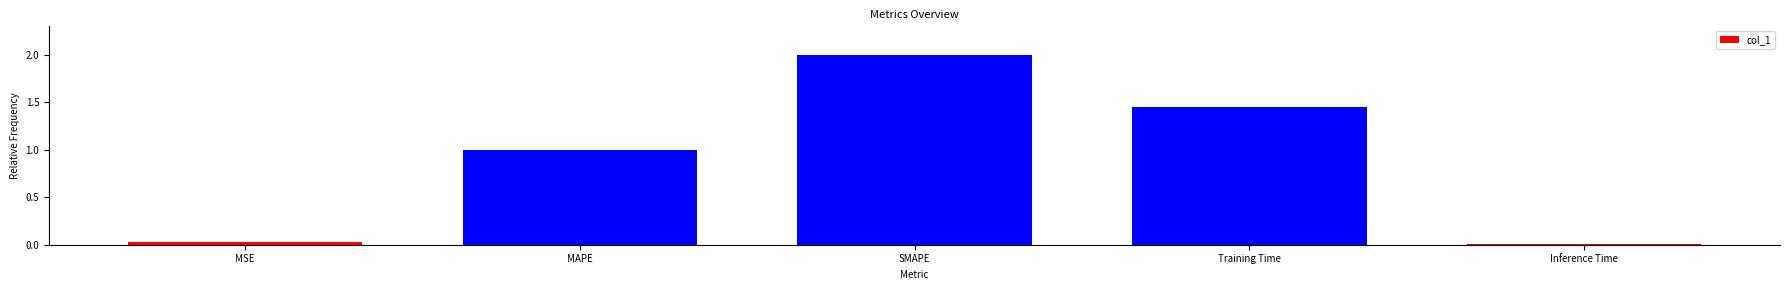

List the labels in order of value, smallest first.

Inference Time, MSE, MAPE, Training Time, SMAPE